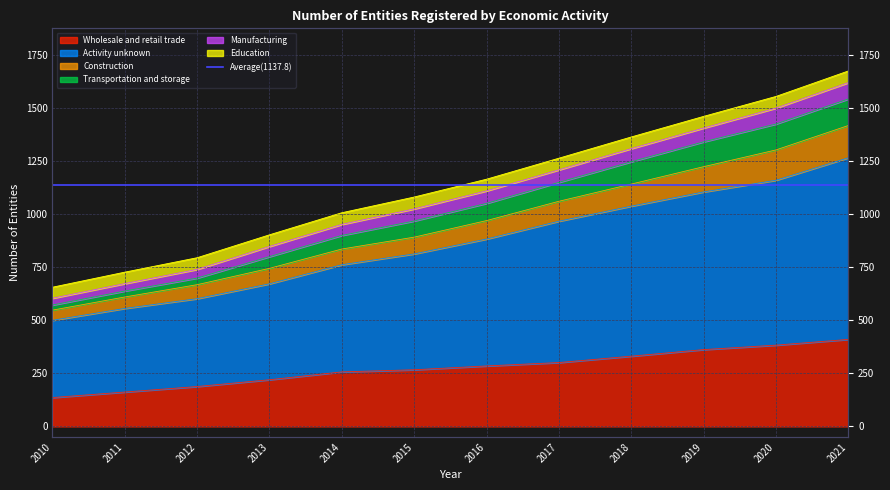

The value of Manufacturing at 2021 is 2496. True or false?

False